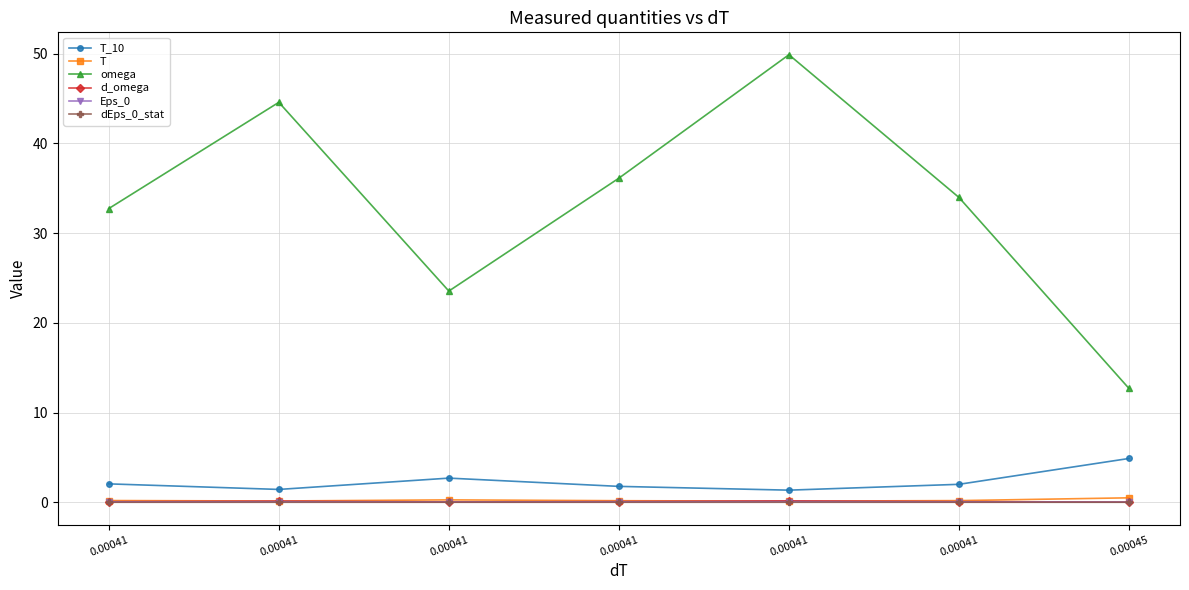

What is the spread (max minus min) of values at 0.00041?

32.7